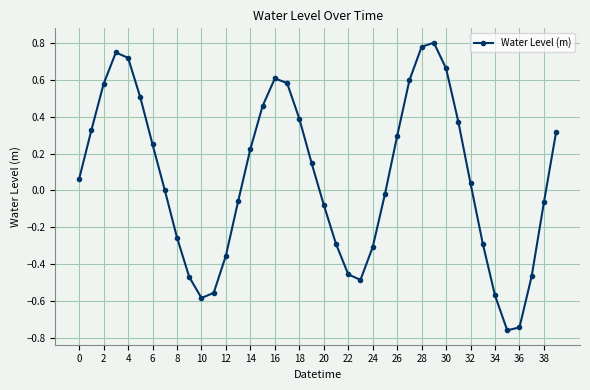

What is the difference between the second highest and second lowest values?

1.5